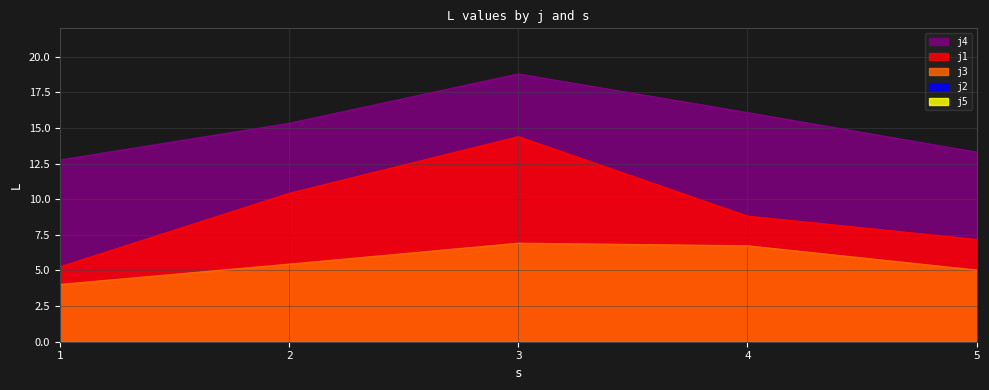

Is the value of j1 at 5 greater than the value of j4 at 1?

No